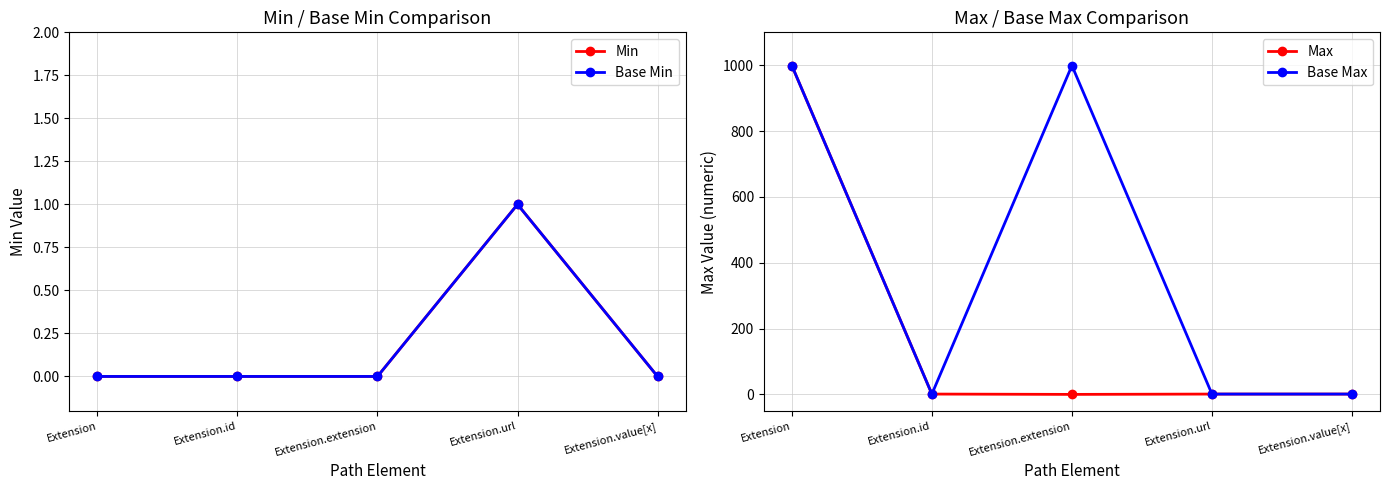

At which category does Max reach its first local valley?

Extension.extension